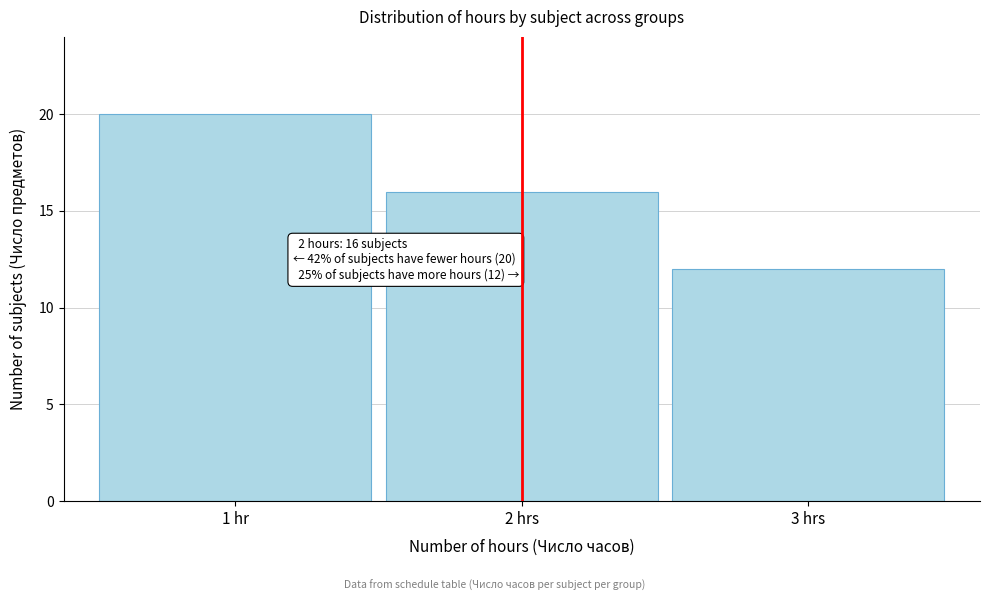

Reading left to right, extract all data points from this chart.

1 hr=20	2 hrs=16	3 hrs=12